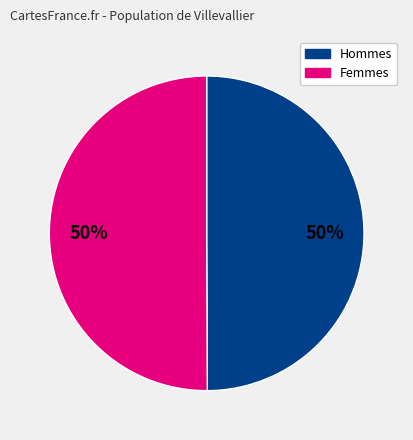

To the nearest percent, what is the average slice percentage?

50%